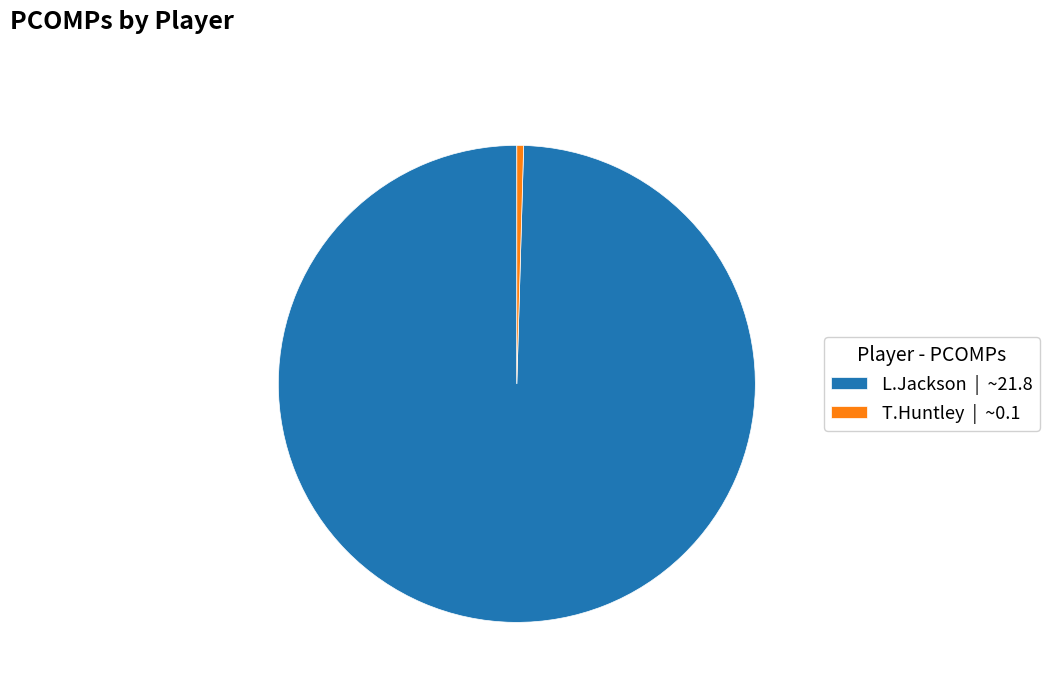

What is the largest slice in the pie chart?

L.Jackson